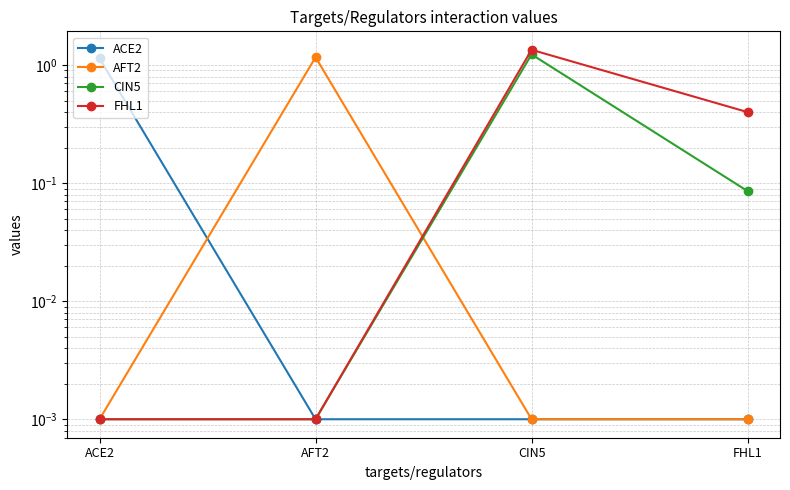

At which label is AFT2 closest to 0?

ACE2